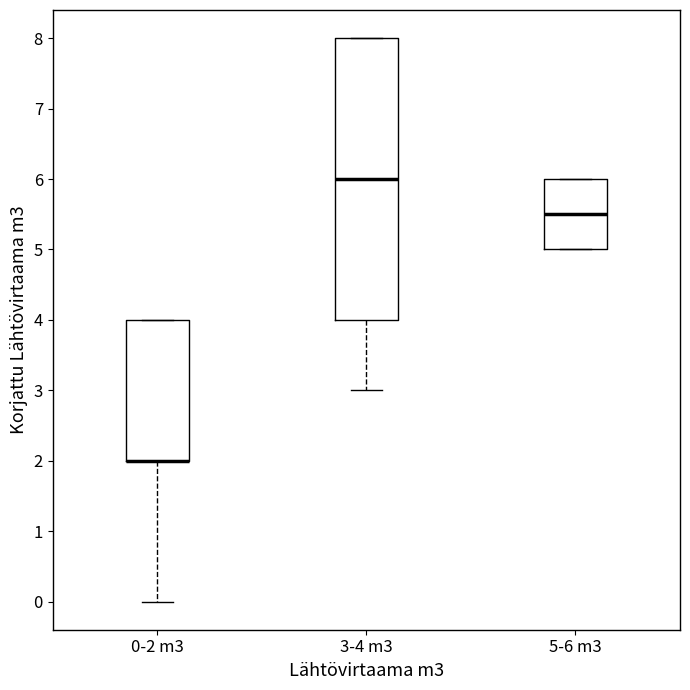

Reading left to right, transcribe this box plot: for each box, give where its median line is, the range the box spans, and where its two whiskers end, as read against the y-axis. The values are not printed on the chart, so give them approximately, as read against the axis.

0-2 m3: median 2.0 (drawn on the box's lower edge), box 2.0 to 4.0, whiskers 0.0 to 4.0
3-4 m3: median 6.0, box 4.0 to 8.0, whiskers 3.0 to 8.0
5-6 m3: median 5.5, box 5.0 to 6.0, whiskers 5.0 to 6.0